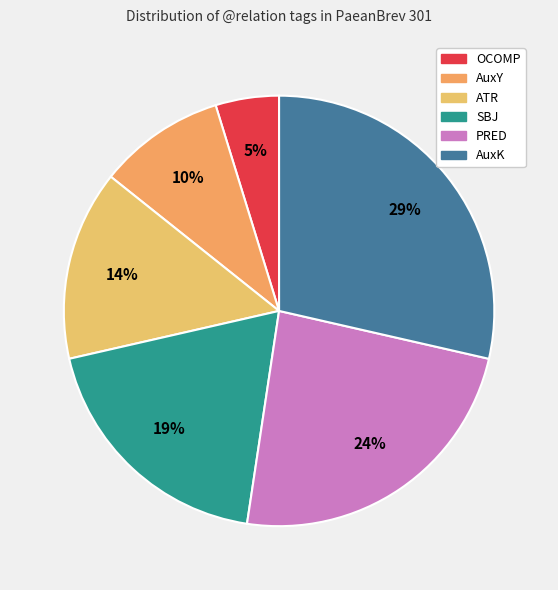

Count the number of slices in the pie.

6